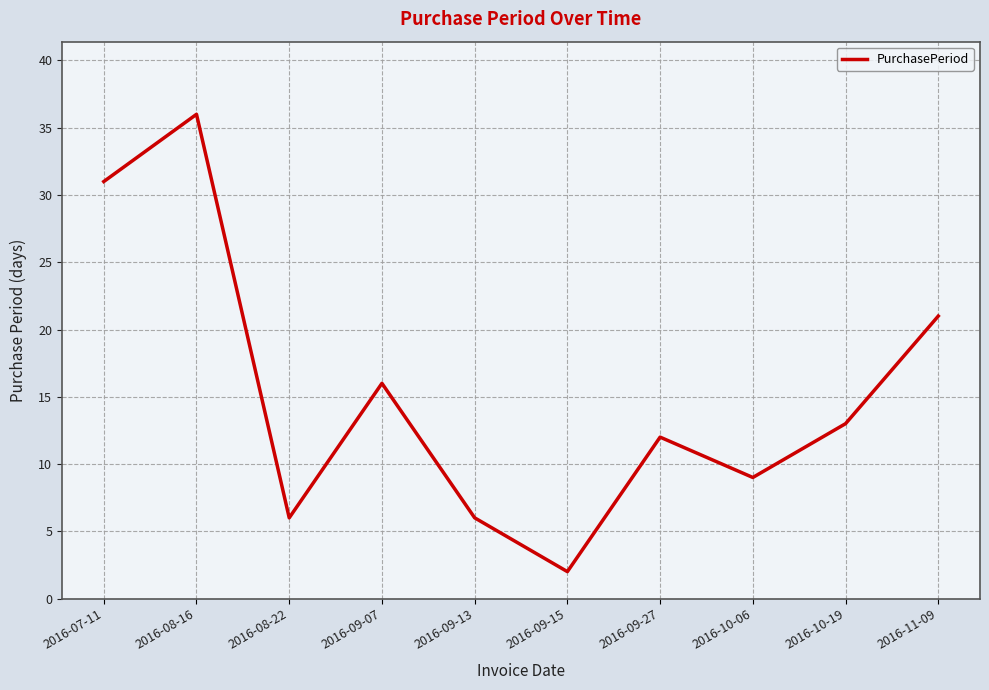

True or false: there are more than 2 points higher than both neighbors.

True